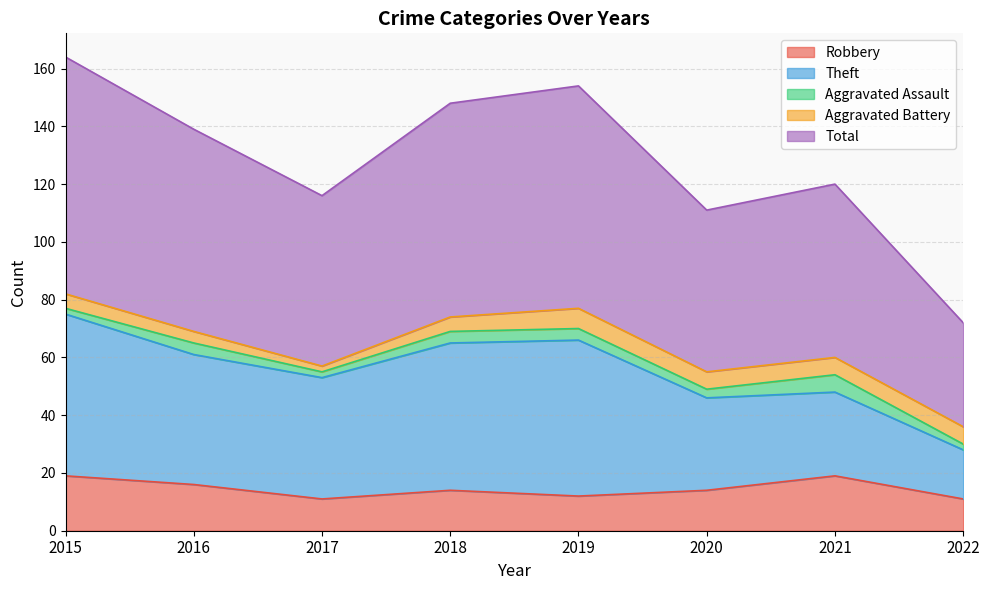

Is it true that Theft equals 68 at 2016?

False